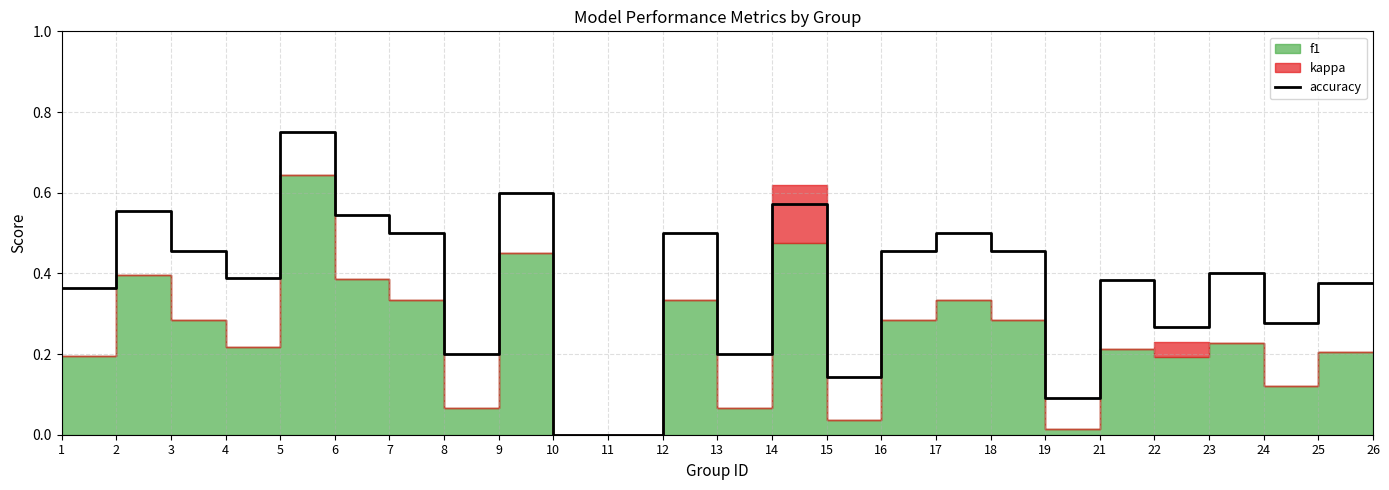

Reading right to left, extract all data points from this chart.

0.4	0.4	0.3	0.4	0.3	0.4	0.1	0.5	0.5	0.5	0.1	0.6	0.2	0.5	0.0	0.0	0.6	0.2	0.5	0.5	0.8	0.4	0.5	0.6	0.4